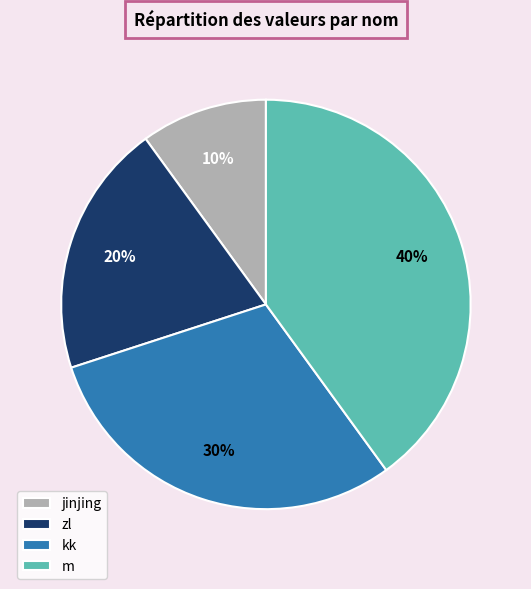

To the nearest percent, what portion does m represent?

40%